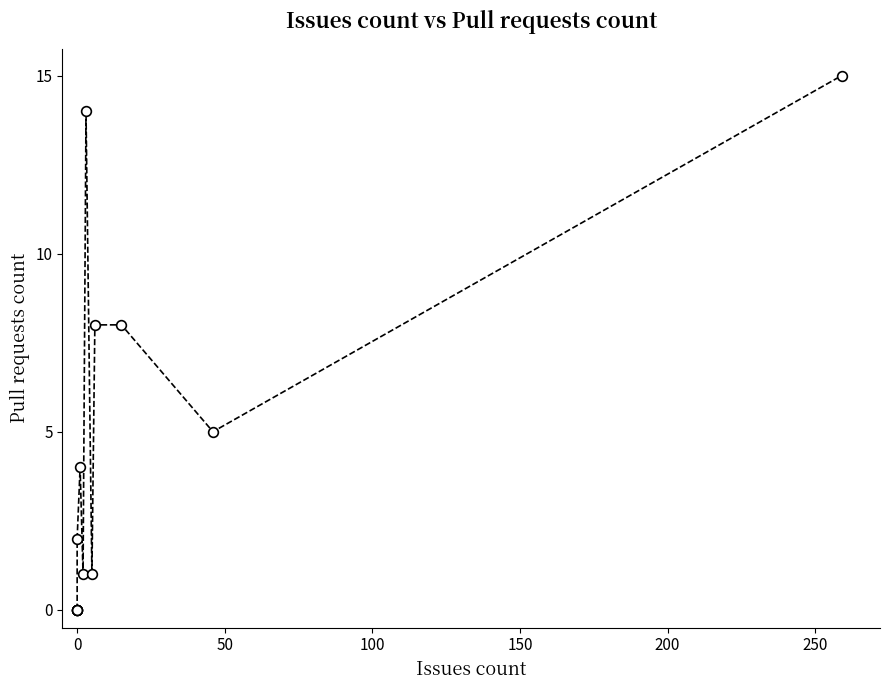

The chart shows a value of 9 at 0. True or false?

False